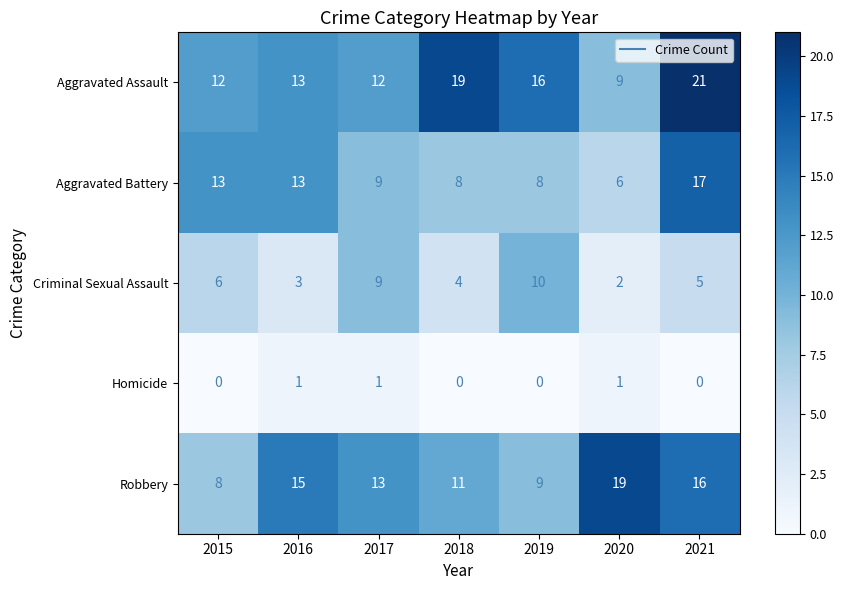

Which category has the highest value across all series?

2021